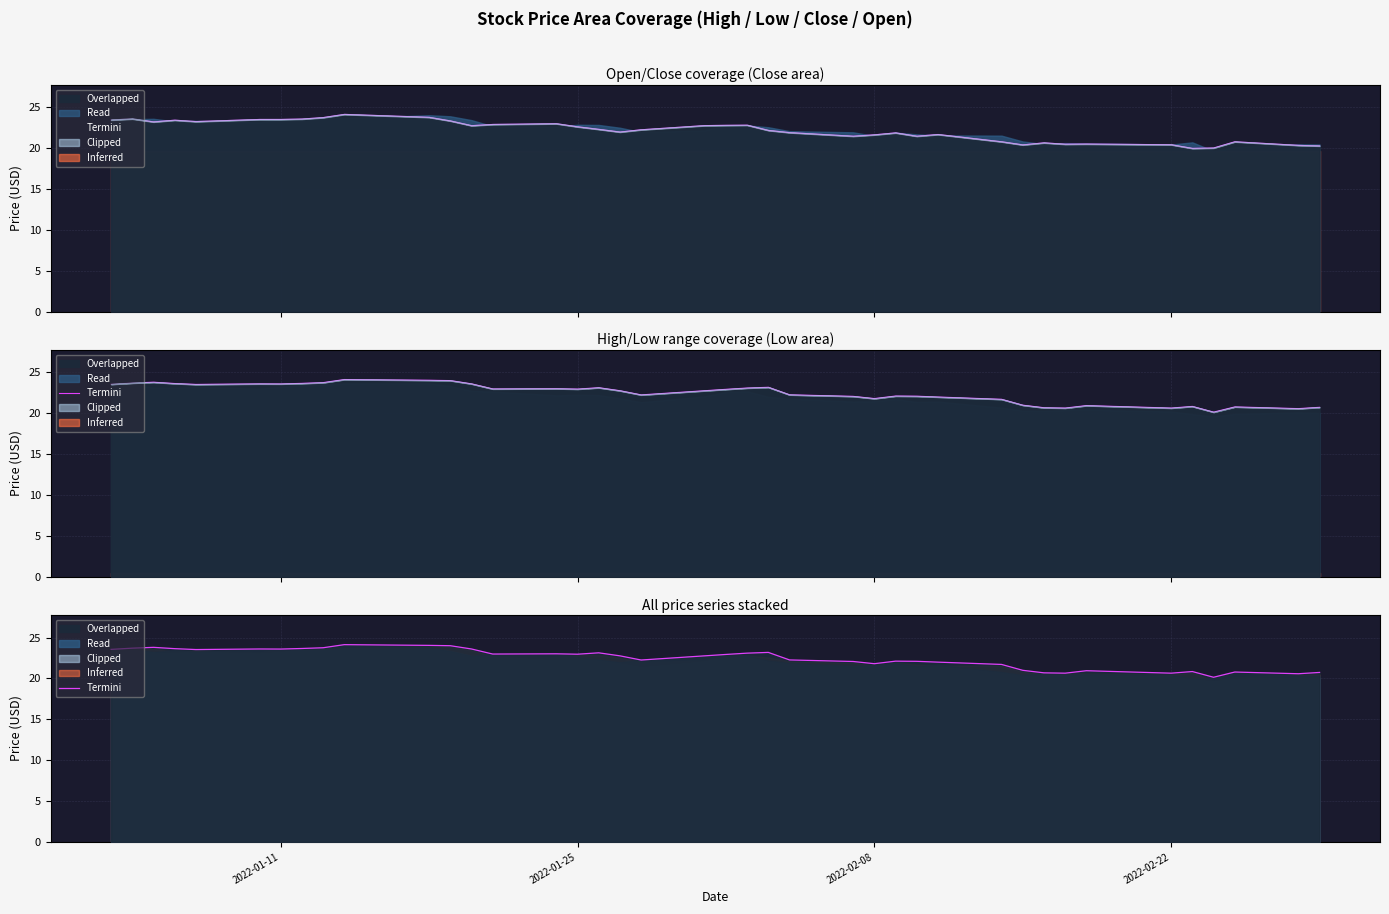

How many points are higher than both their immediate neighbors (excluding endpoints)?

10